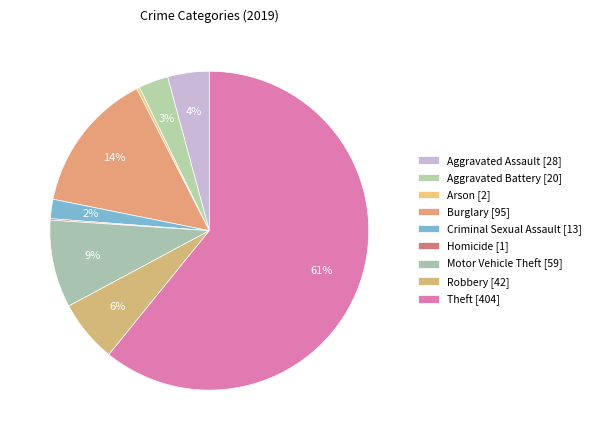

What is the smallest slice in the pie chart?

Homicide